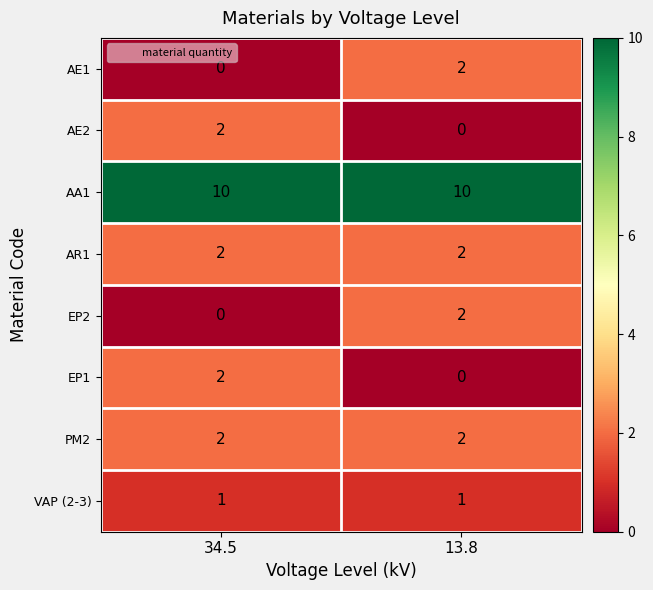

Is the value of AE2 at 13.8 greater than the value of PM2 at 13.8?

No